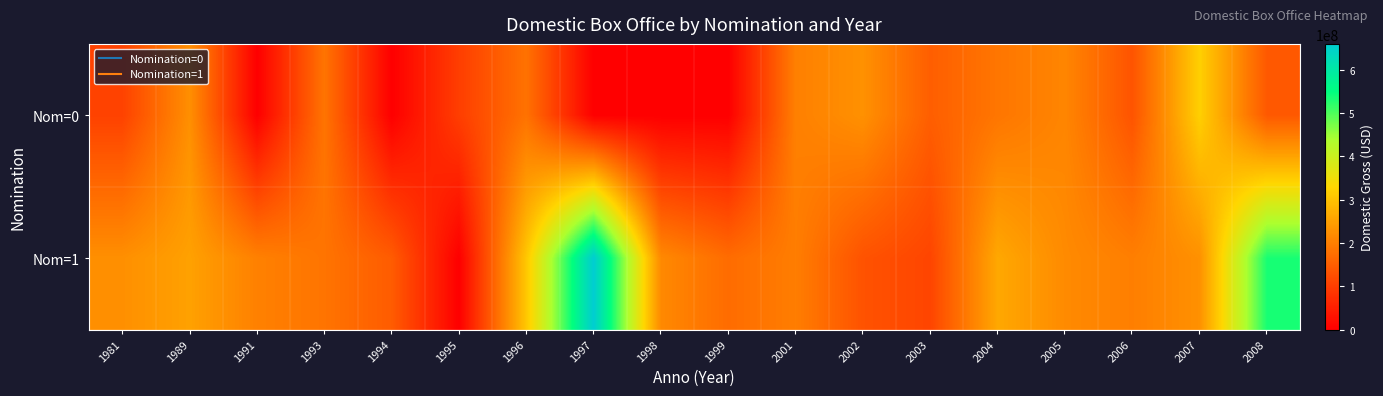

Reading right to left, what are all the values shown in this chart?

Nom=0: 2008=141621500	2007=319246200	2006=133501300	2005=210614900	2004=186740800	2003=150358300	2002=227969300	2001=202007600	1999=0	1998=0	1997=0	1996=180981900	1995=100012500	1994=0	1993=183875800	1991=0	1989=225686100	1981=106000000
Nom=1: 2008=533345400	2007=227471100	2006=200120000	2005=218080000	2004=261441100	2003=111110600	2002=132024700	2001=198539900	1999=171479900	1998=216335100	1997=659363900	1996=306169300	1995=0	1994=146282400	1993=183875800	1991=203464100	1989=251188900	1981=225686100